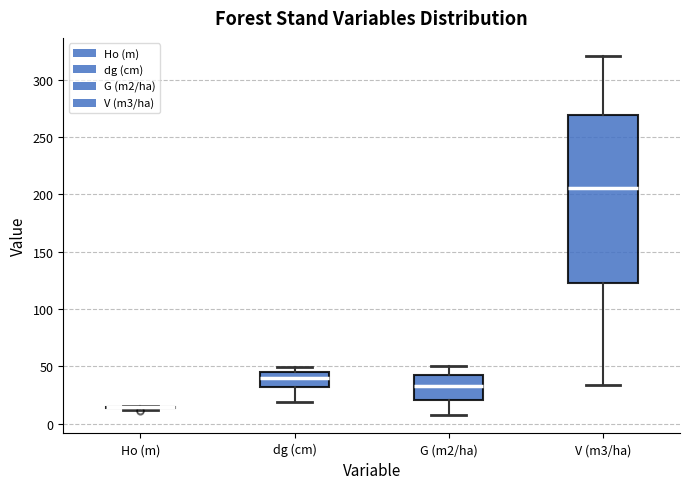

Where does the upper whisker of the box for G (m2/ha) end on the y-axis? The values are not printed on the chart, so give them approximately, as read against the axis.

50